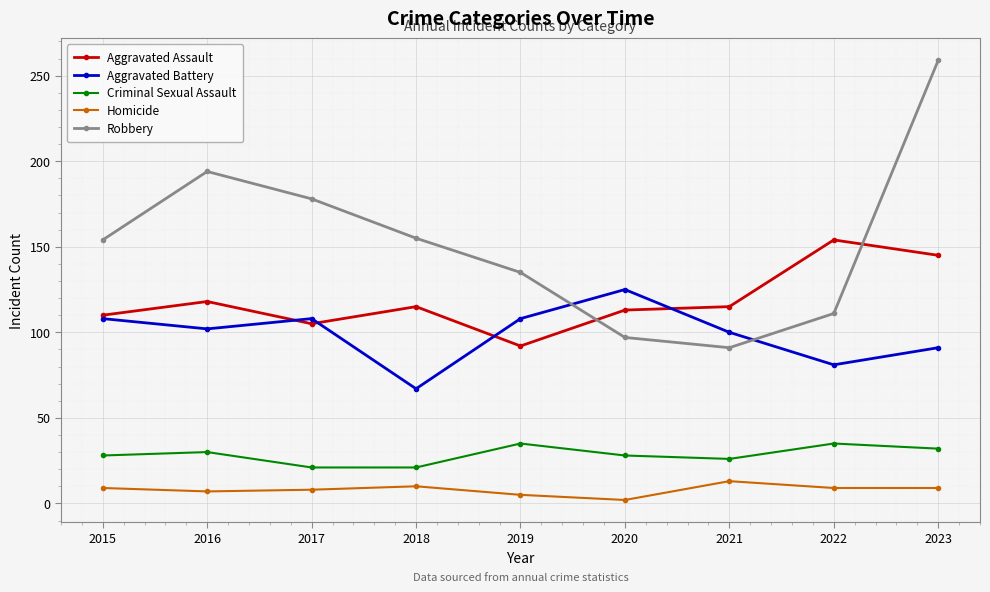

Where is the first local minimum for Robbery?

2021